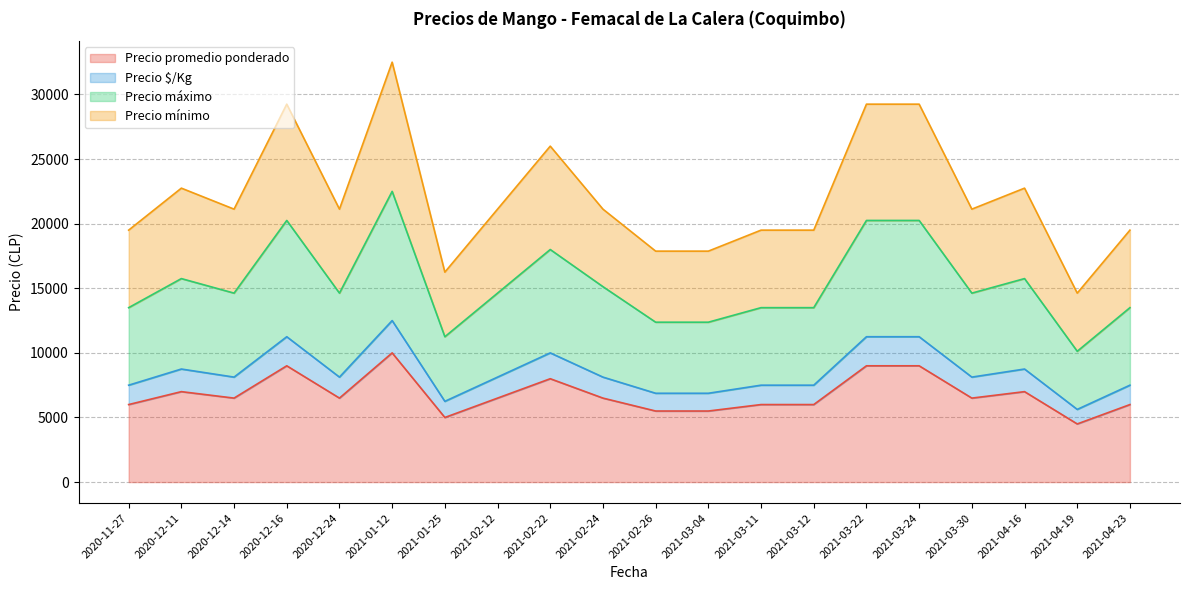

True or false: Precio promedio ponderado and Precio máximo intersect in this chart.

False